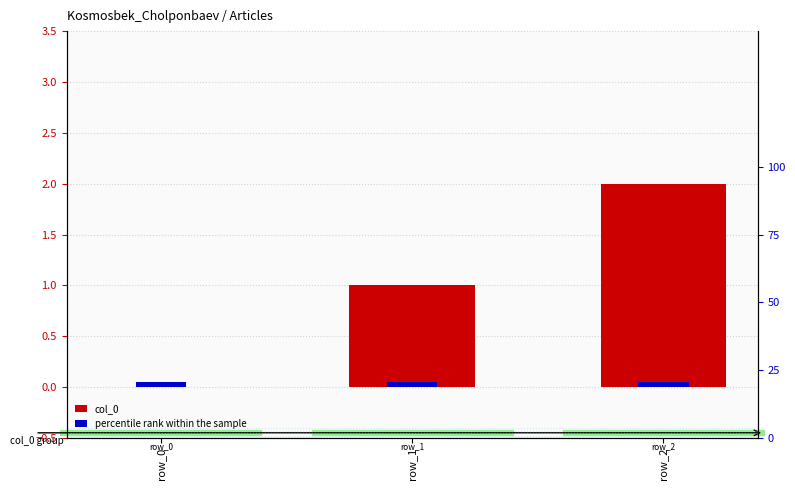

What is the greatest value displayed?

2